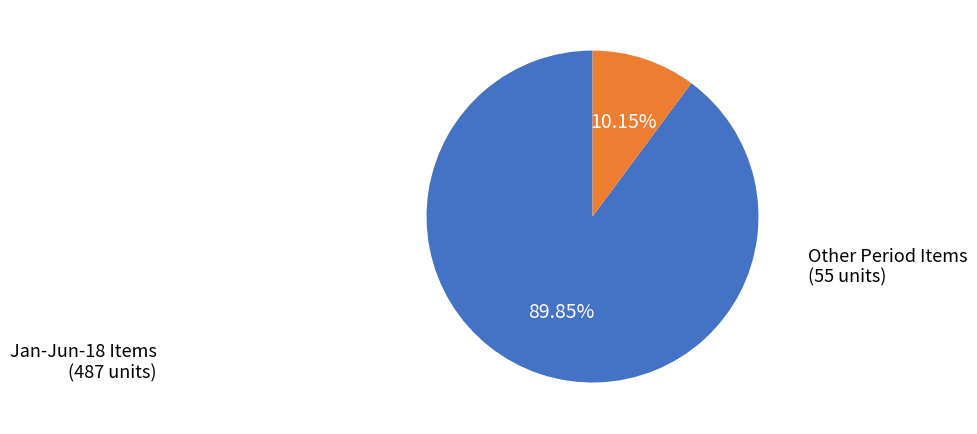

Is there any slice that represents more than half of the pie?

Yes